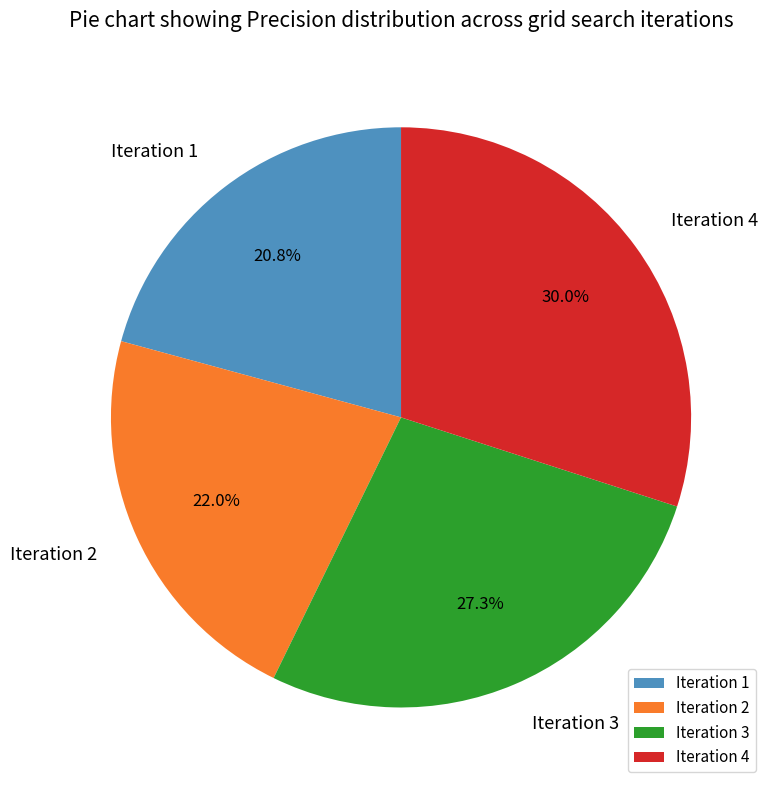

How much of the chart is everything except Iteration 3?

72.7%